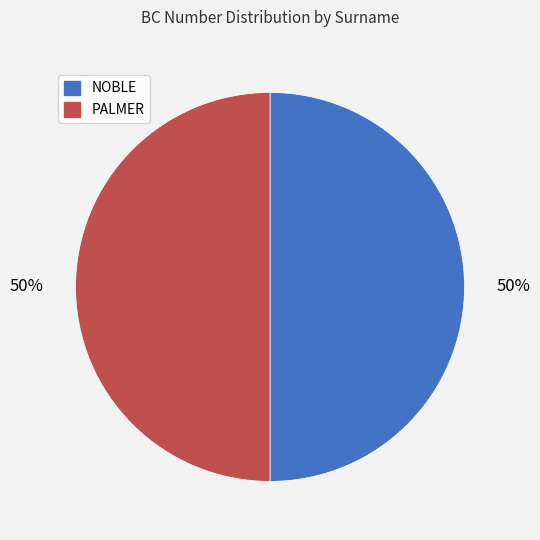

Approximately how many times larger is the value at NOBLE compared to PALMER?

1.0